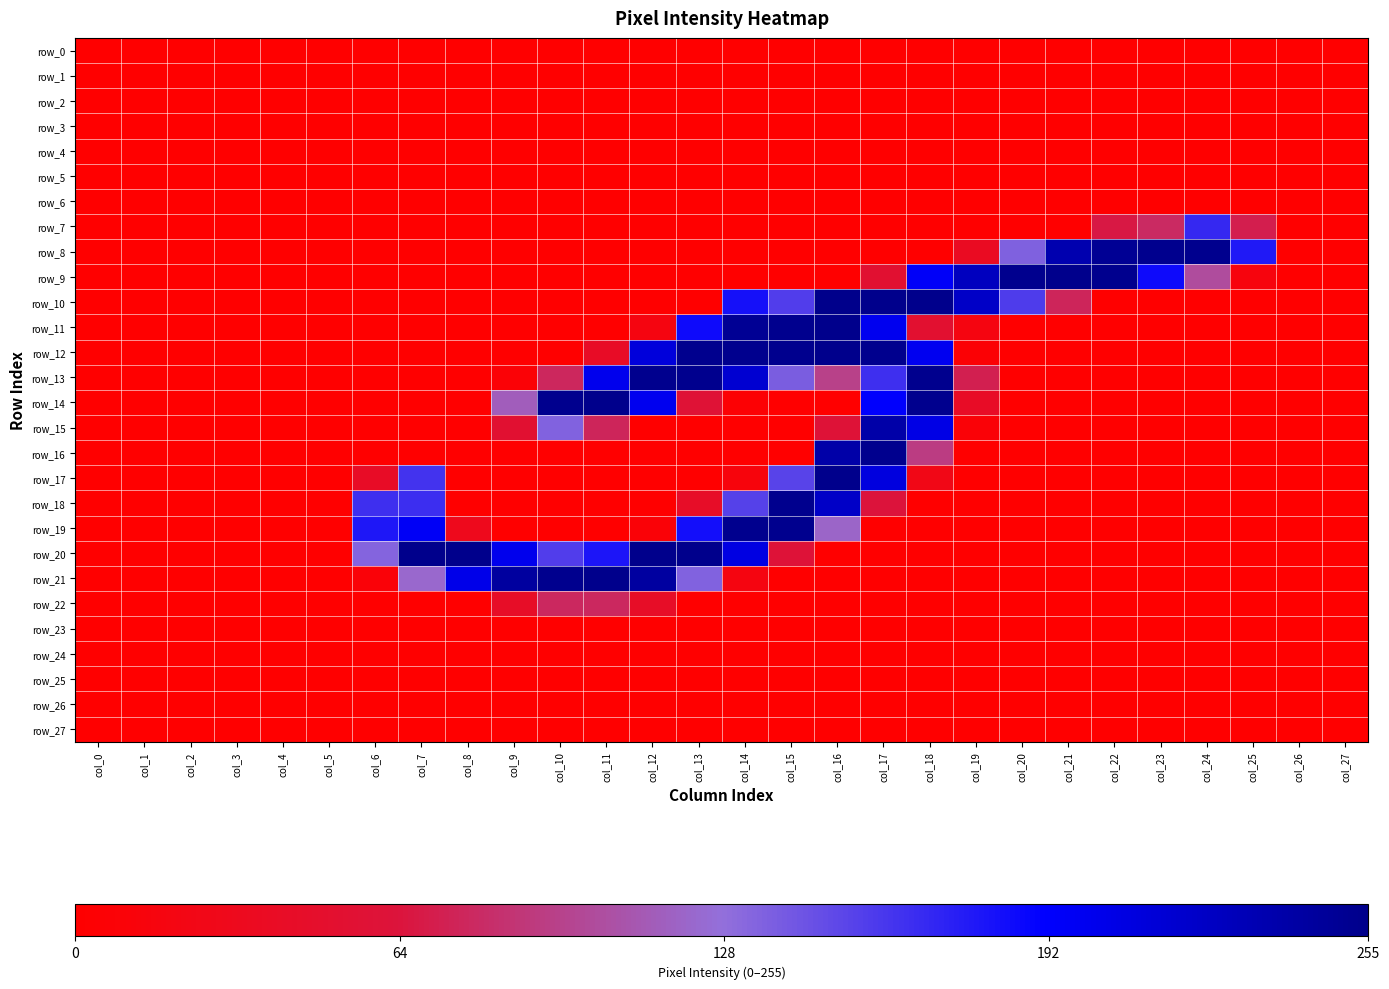

At which category is the sum across all series the highest?

col_17